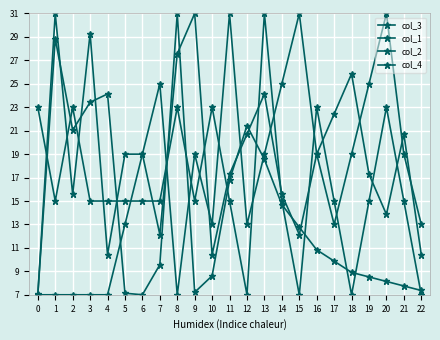

Is the value of col_2 at 19 greater than the value of col_3 at 21?

Yes